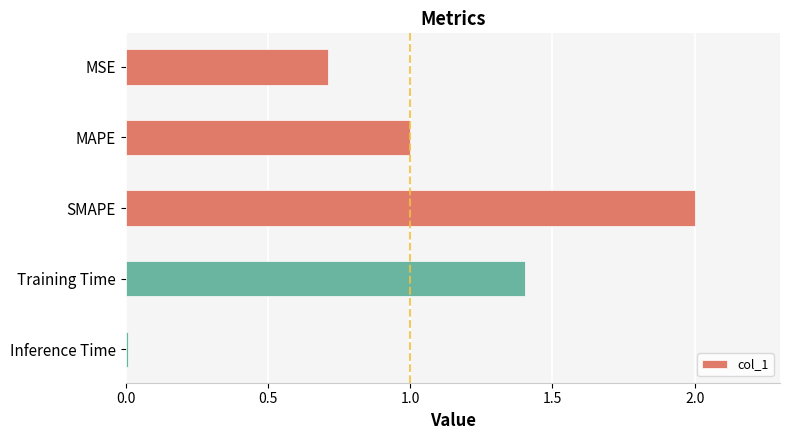

Which has a higher value, MAPE or MSE?

MAPE